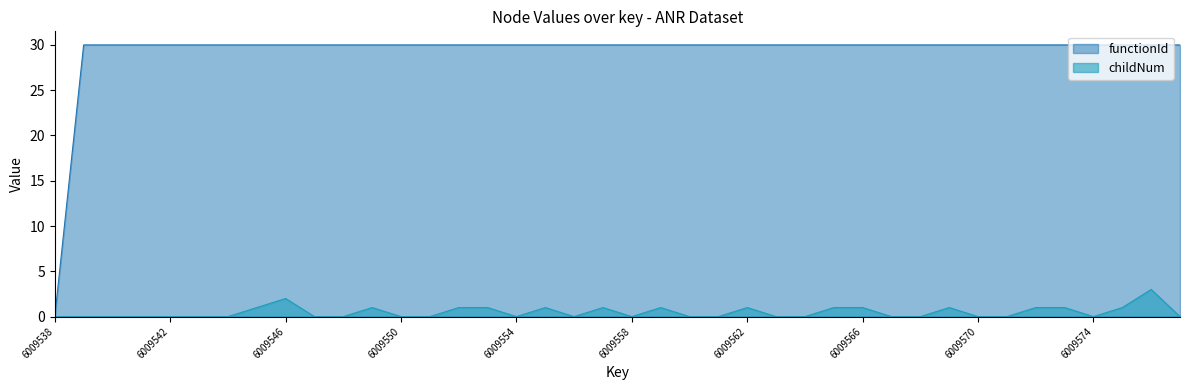

Which category has the lowest value in the childNum series?

6009538